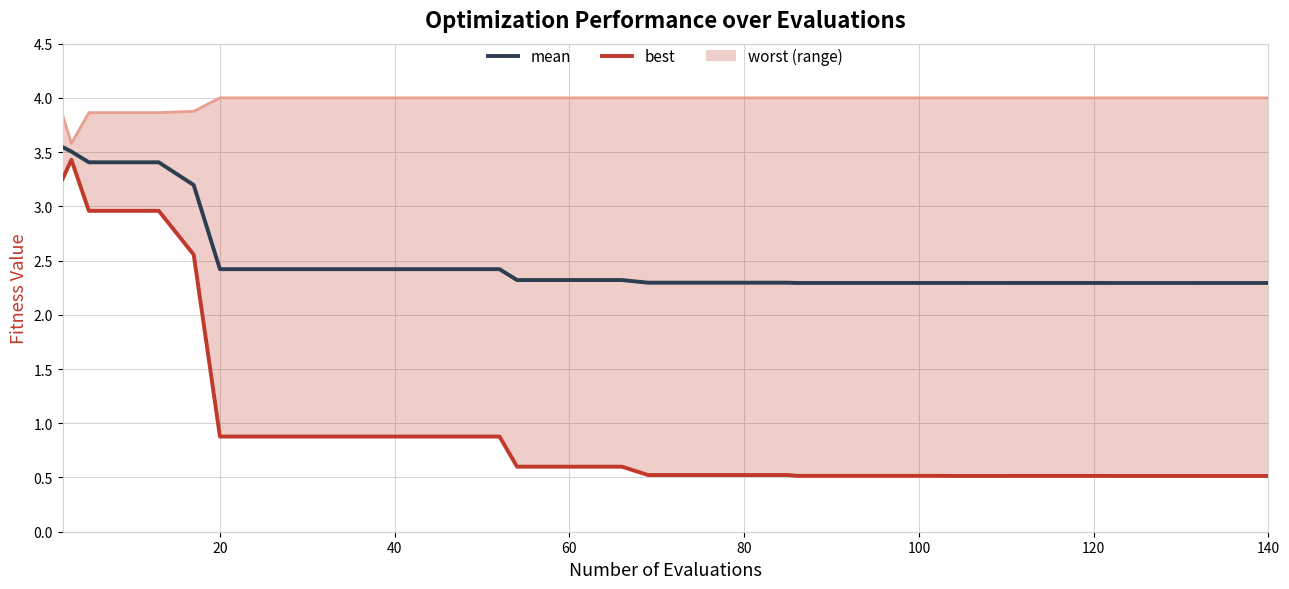

How many interior local valleys does the worst (line) series have?

1